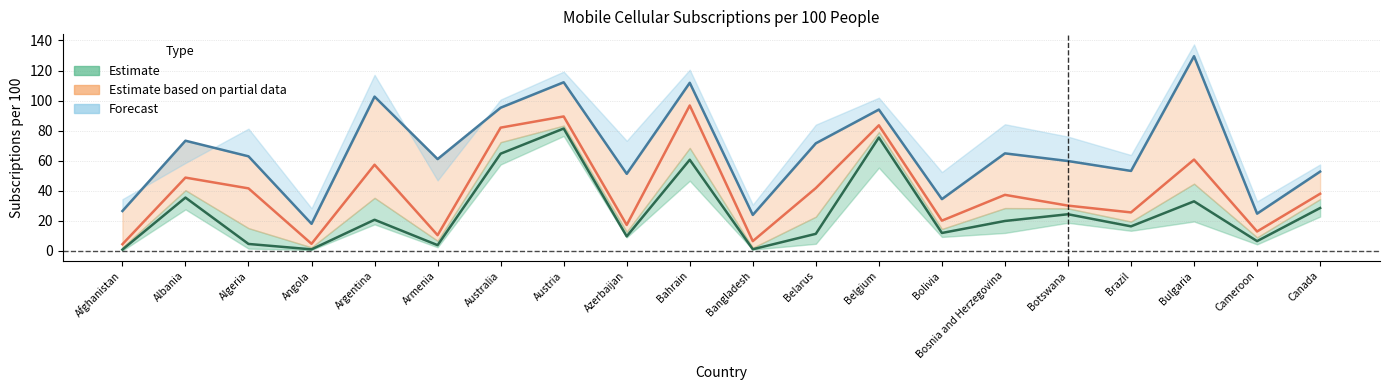

At how many categories does at least one series exceed 28?

16